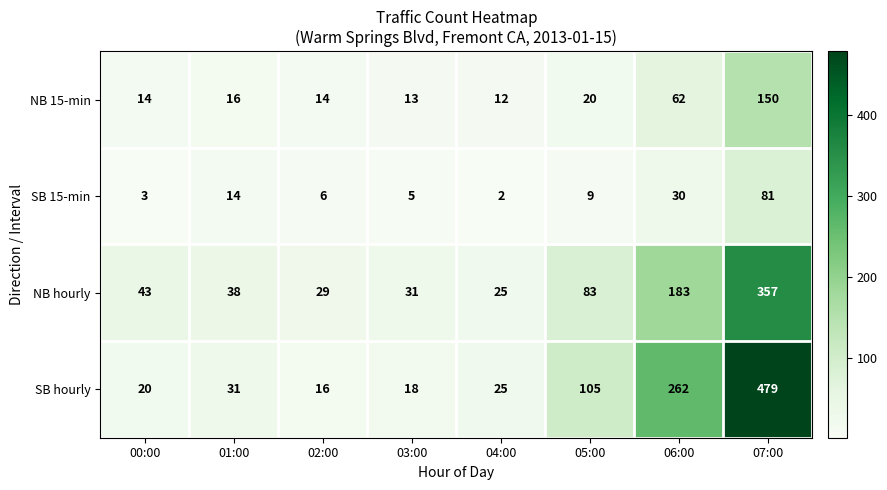

What is the sum of all SB 15-min values?

150